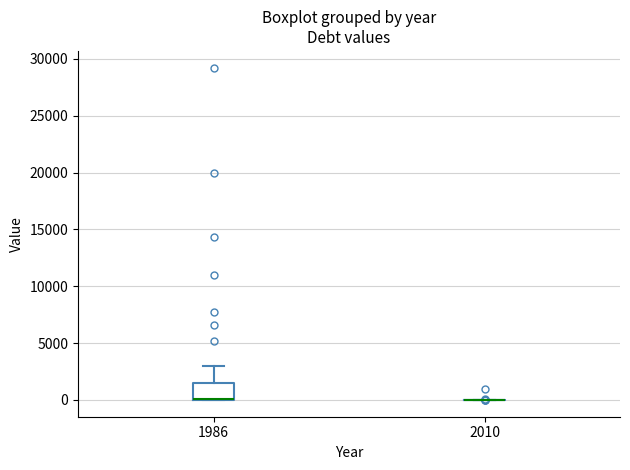

Reading left to right, transcribe this box plot: for each box, give where its median line is, the range the box spans, and where its two whiskers end, as read against the y-axis. The values are not printed on the chart, so give them approximately, as read against the axis.

1986: median 0 (drawn on the box's lower edge), box 0 to 1500, whiskers 0 to 3000
2010: box collapsed to a line at 0, whiskers 0 to 0